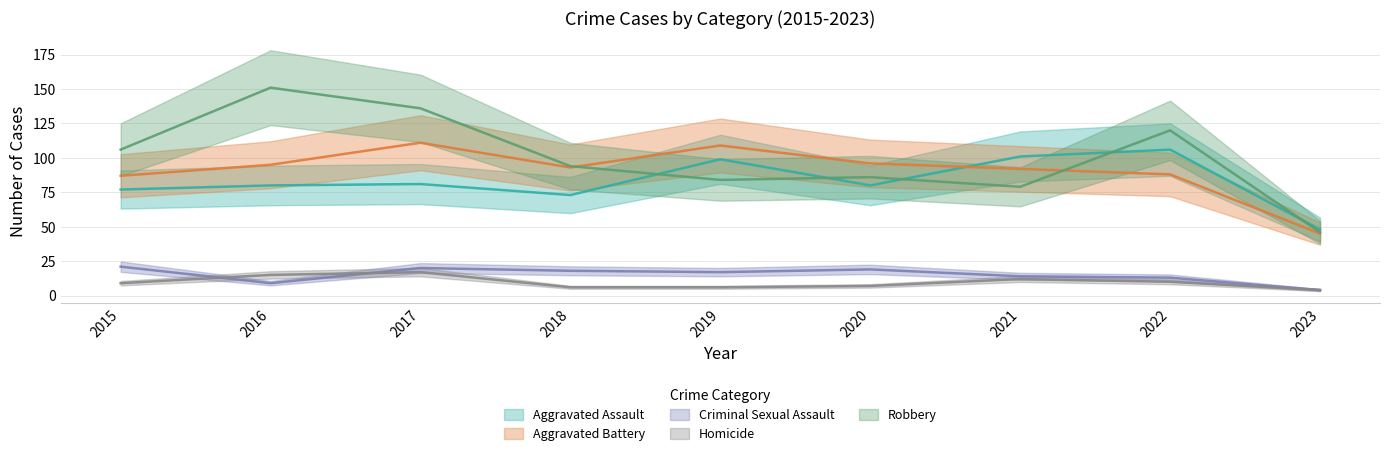

Which series has the largest total across all categories?

Robbery